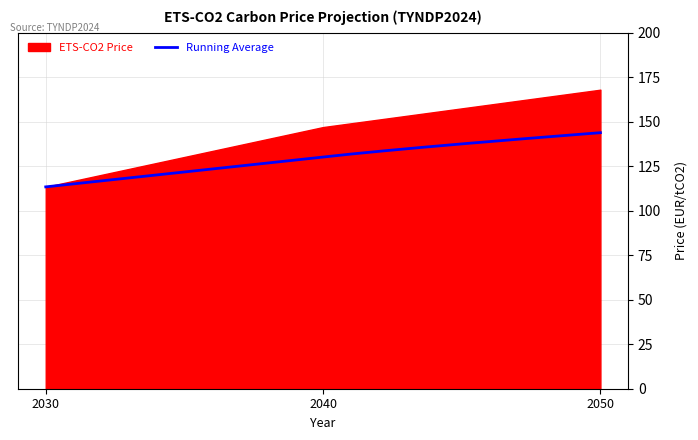

Reading left to right, extract all data points from this chart.

113.4	147.0	168.0